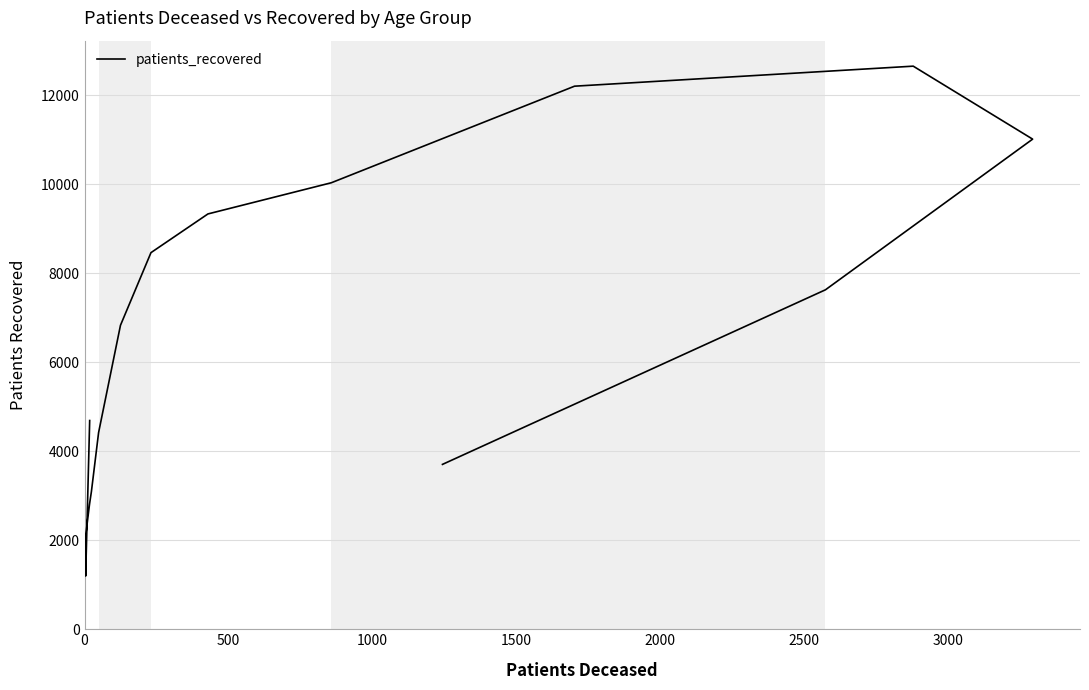

The chart shows a value of 18482 at 11. True or false?

False